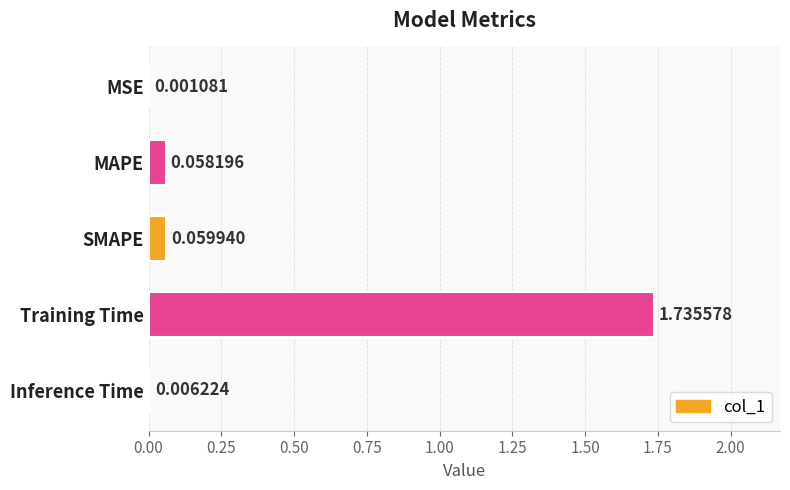

Which label corresponds to the largest value in the chart?

Training Time